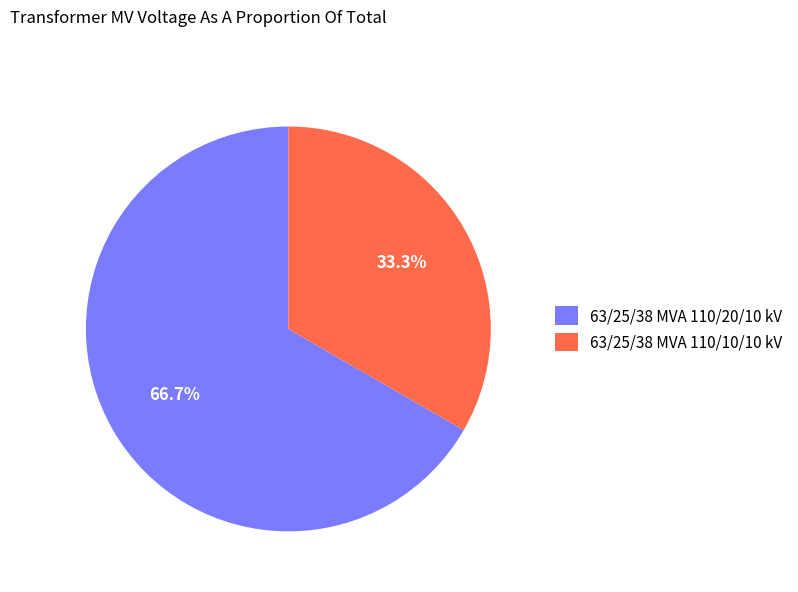

Between 63/25/38 MVA 110/10/10 kV and 63/25/38 MVA 110/20/10 kV, which is larger?

63/25/38 MVA 110/20/10 kV